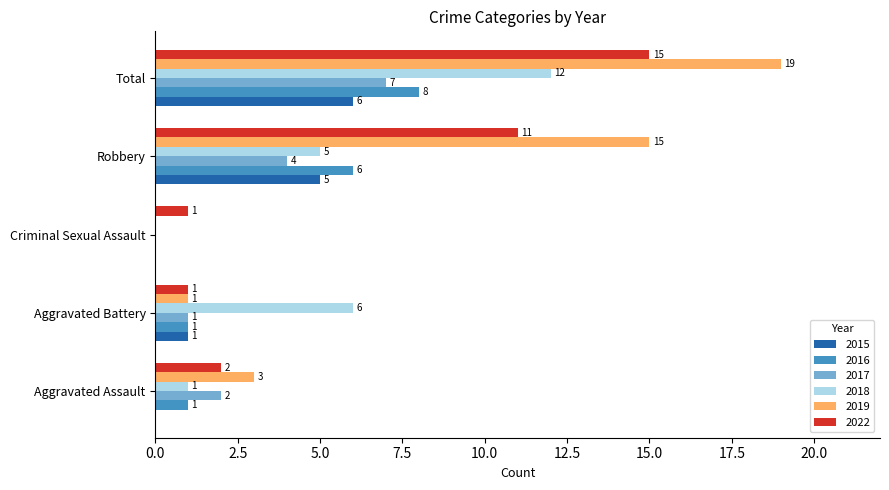

What is the sum of the 2022 values at Total and Criminal Sexual Assault?

16